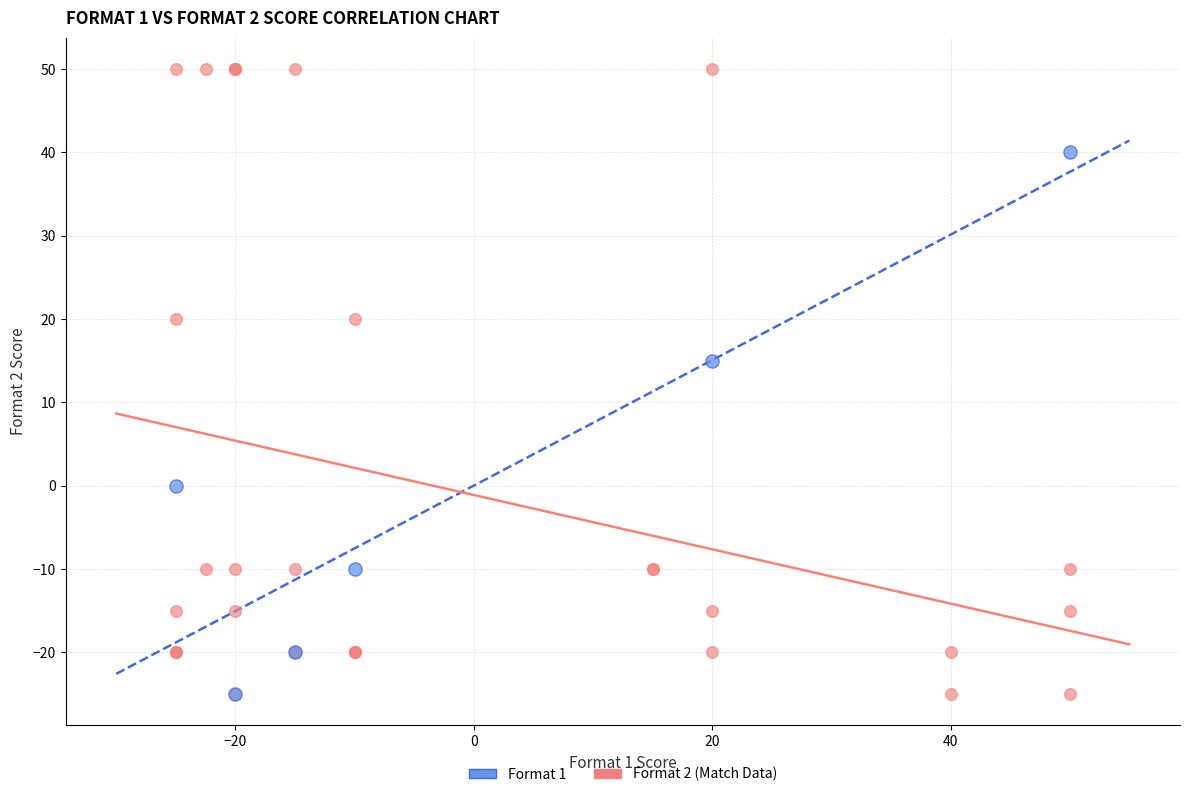

Which series has the largest Y range (max minus min)?

Format 2 (Match Data)